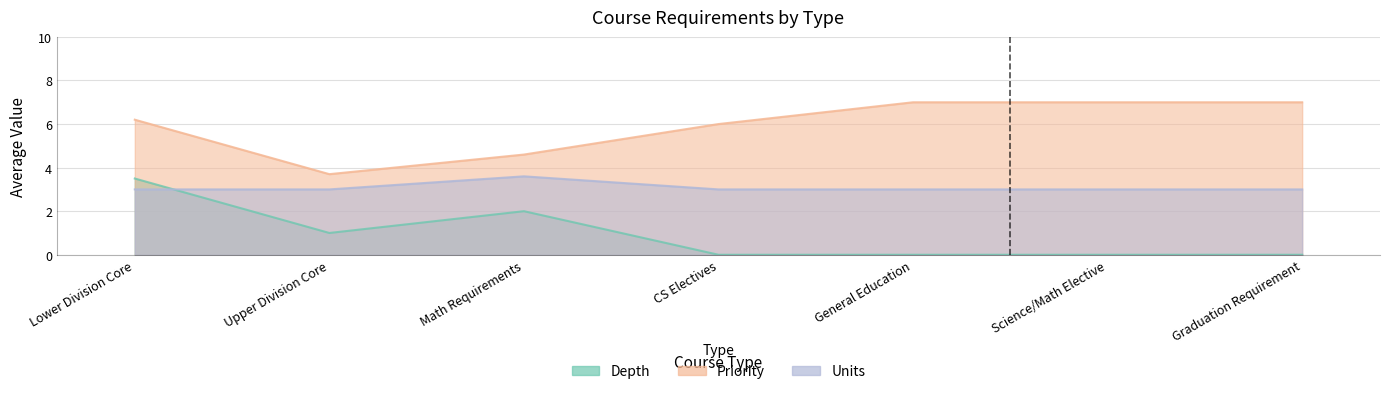

What are all the series names shown in the legend?

Depth, Units, Priority